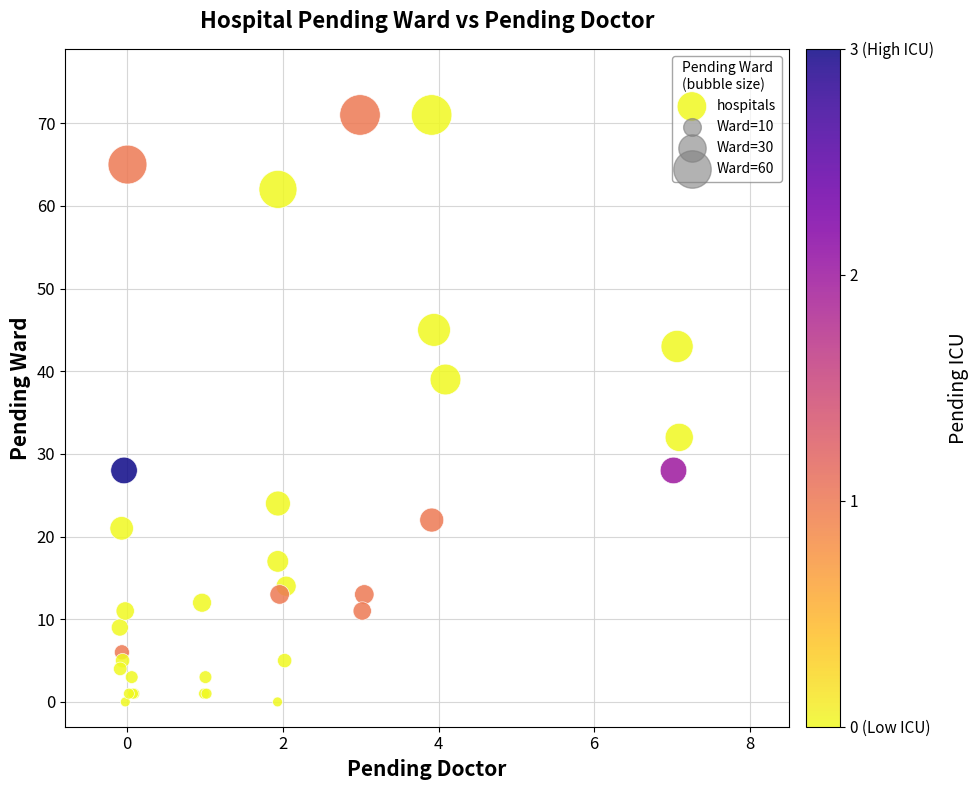

What Y value in the scatter plot is closest to 35?

32